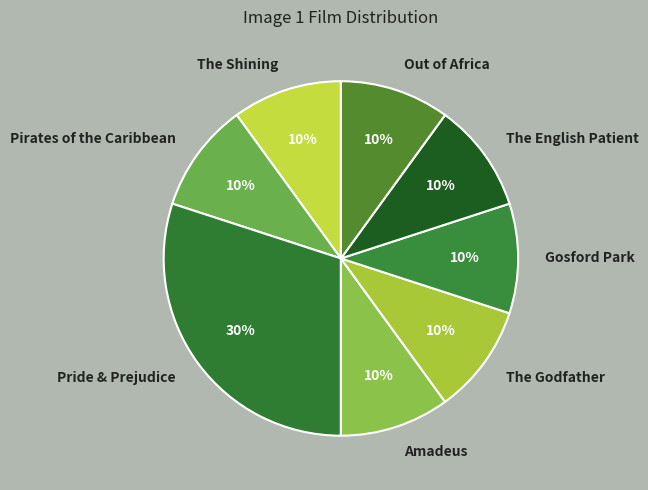

The The Godfather slice represents 10% of the pie. True or false?

True